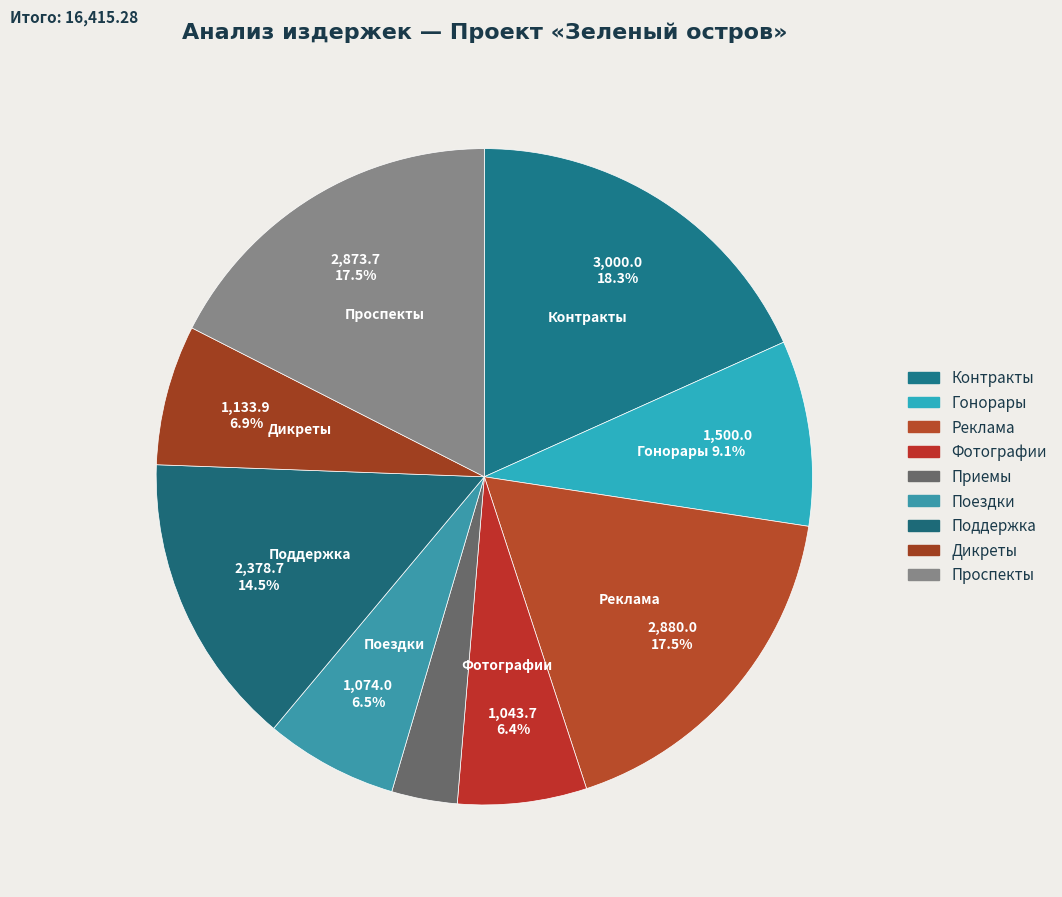

Which has a higher value, Реклама or Дикреты?

Реклама